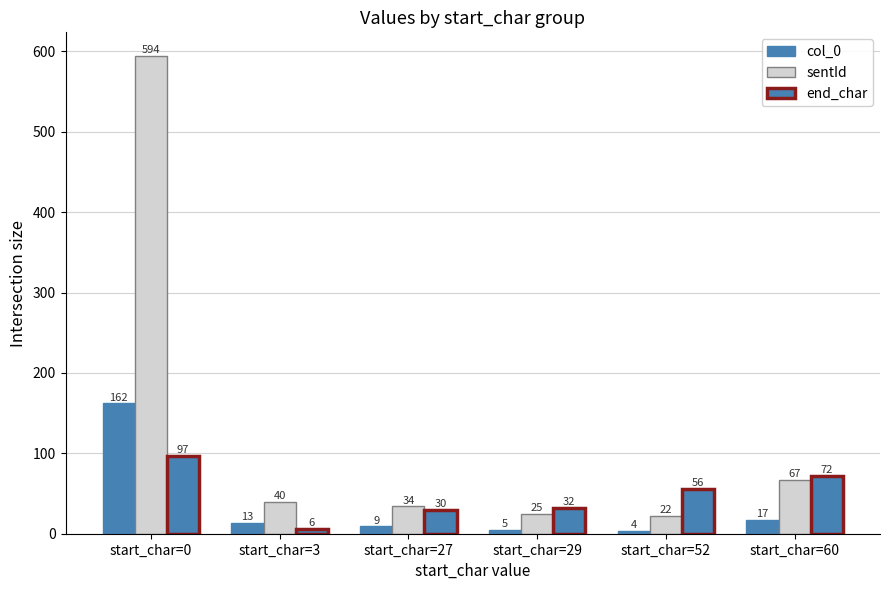

Reading right to left, transcribe all the data shown in this chart.

col_0: 17	4	5	9	13	162
sentId: 67	22	25	34	40	594
end_char: 72	56	32	30	6	97